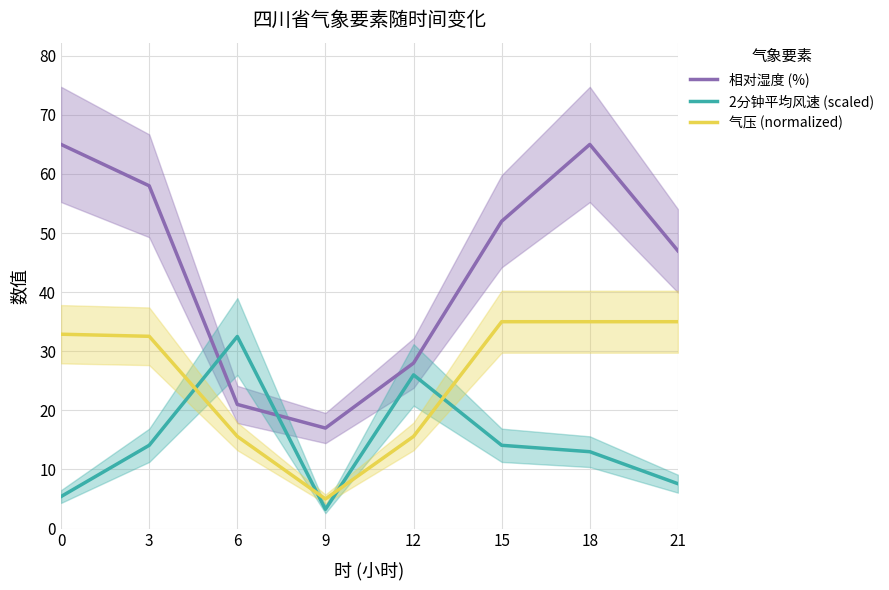

List the labels in order of 2分钟平均风速 (scaled) value, smallest first.

9, 0, 21, 18, 3, 15, 12, 6